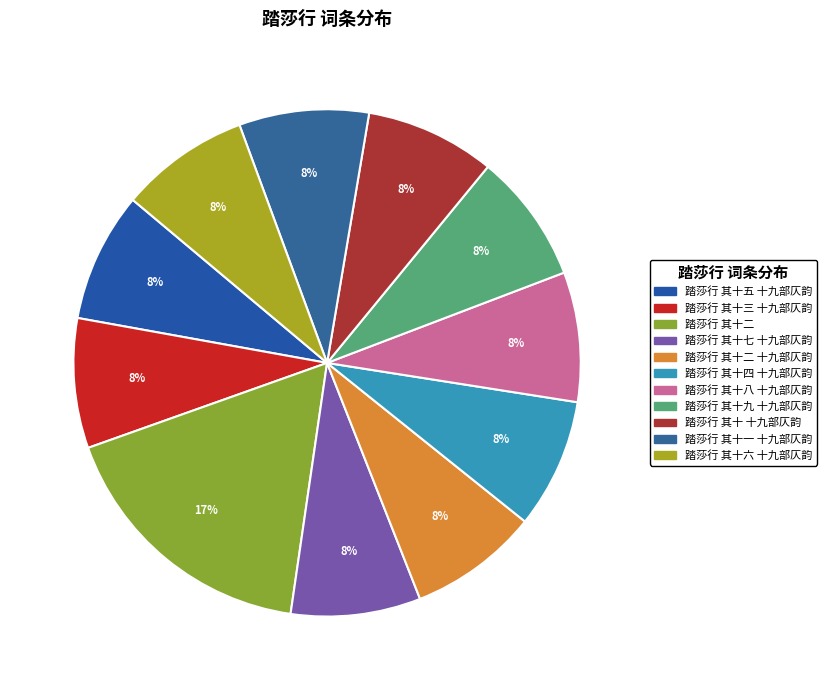

Rank the categories by value from lowest to highest.

踏莎行 其十 十九部仄韵, 踏莎行 其十一 十九部仄韵, 踏莎行 其十二 十九部仄韵, 踏莎行 其十三 十九部仄韵, 踏莎行 其十四 十九部仄韵, 踏莎行 其十五 十九部仄韵, 踏莎行 其十六 十九部仄韵, 踏莎行 其十七 十九部仄韵, 踏莎行 其十八 十九部仄韵, 踏莎行 其十九 十九部仄韵, 踏莎行 其十二